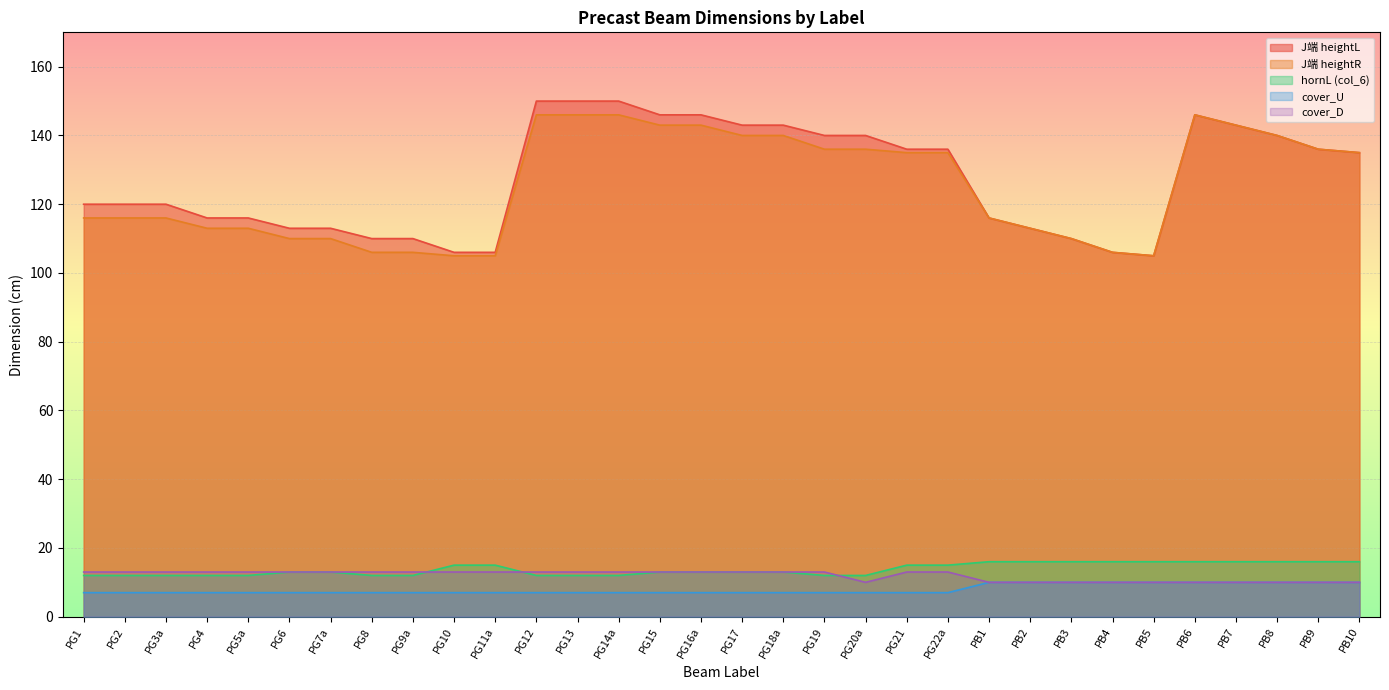

Where is the first local minimum for cover_D?

PG20a